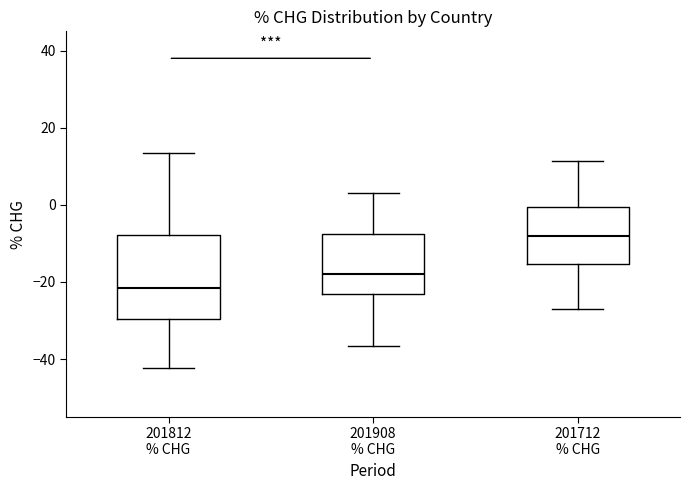

Reading left to right, transcribe this box plot: for each box, give where its median line is, the range the box spans, and where its two whiskers end, as read against the y-axis. The values are not printed on the chart, so give them approximately, as read against the axis.

201812 % CHG: median -22, box -30 to -8, whiskers -42 to 14
201908 % CHG: median -18, box -24 to -8, whiskers -36 to 4
201712 % CHG: median -8, box -16 to 0, whiskers -28 to 12